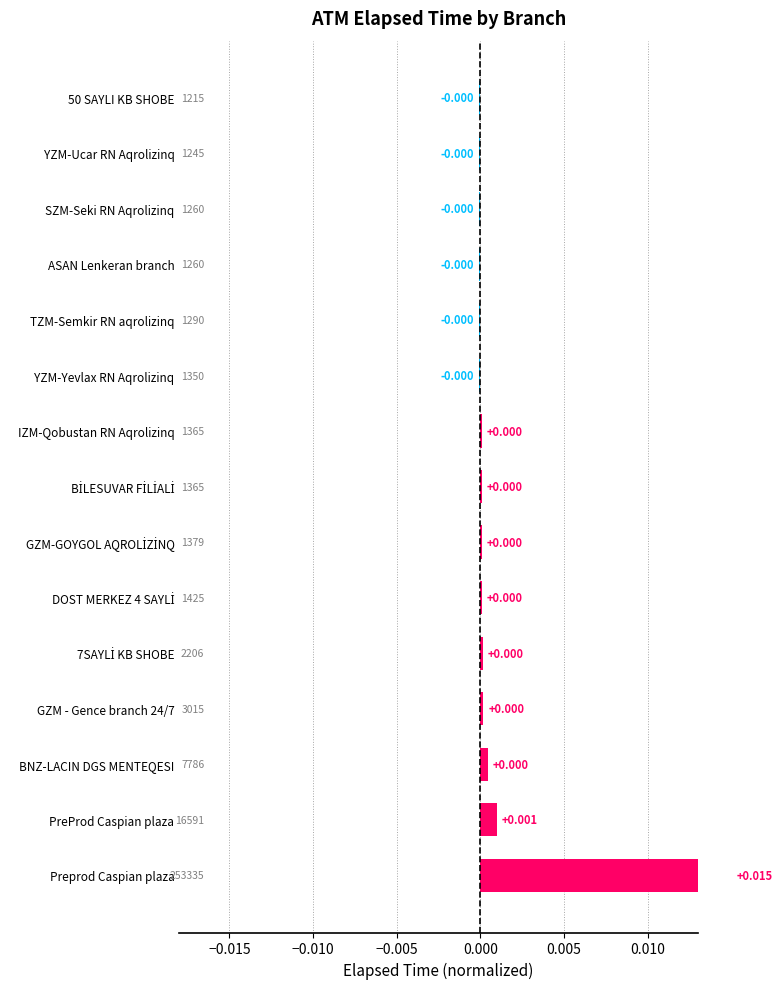

Count the number of values greater than 0.

9